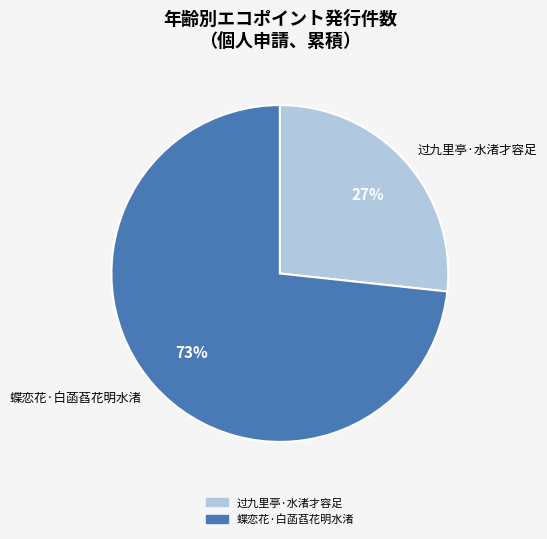

What percentage is the 蝶恋花·白菡萏花明水渚 slice, to the nearest percent?

73%